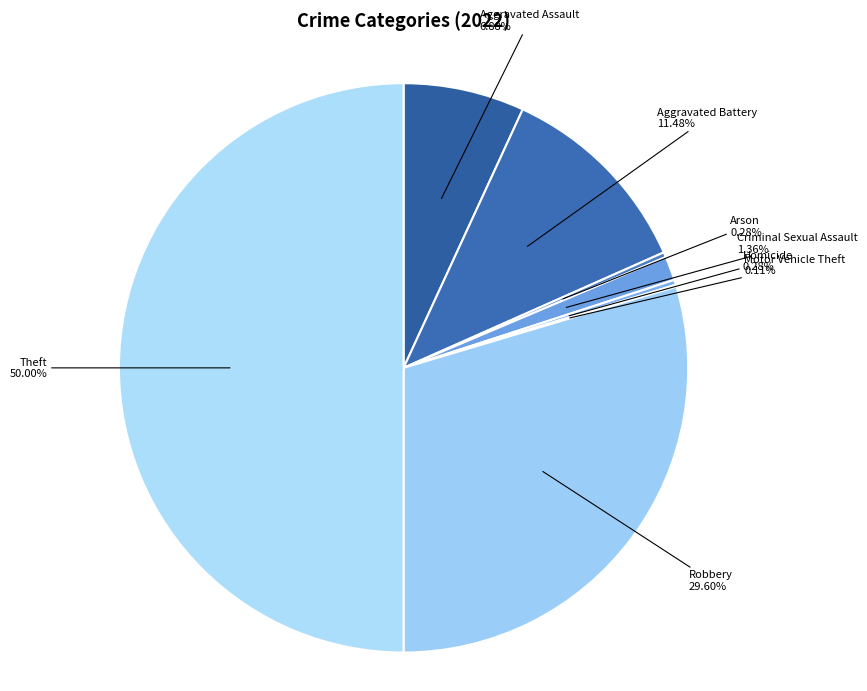

Does Robbery represent more than half of the total?

No